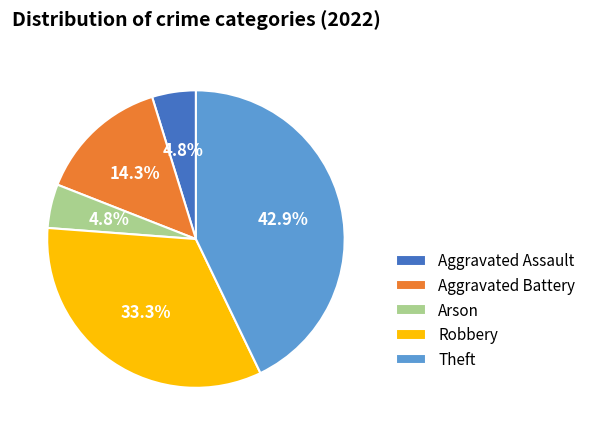

Which category has the biggest portion of the pie?

Theft